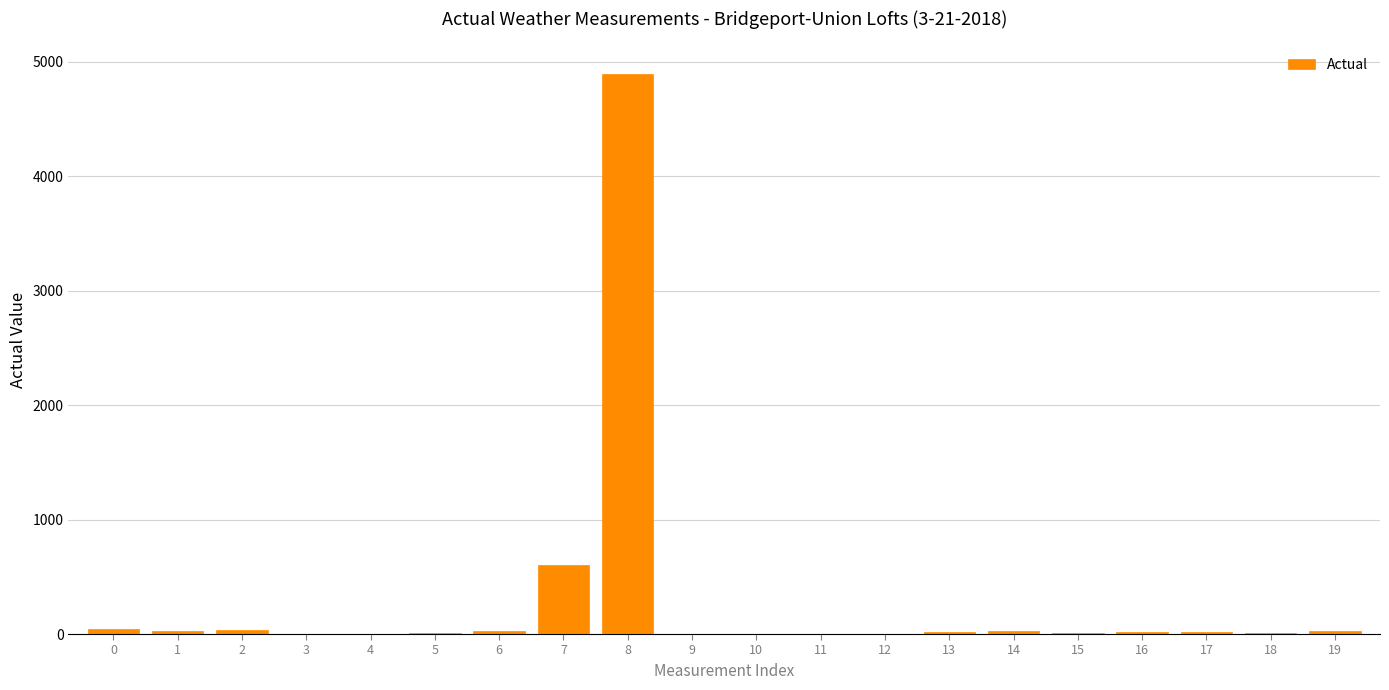

Is it true that the value at 3 is 0.0?

True